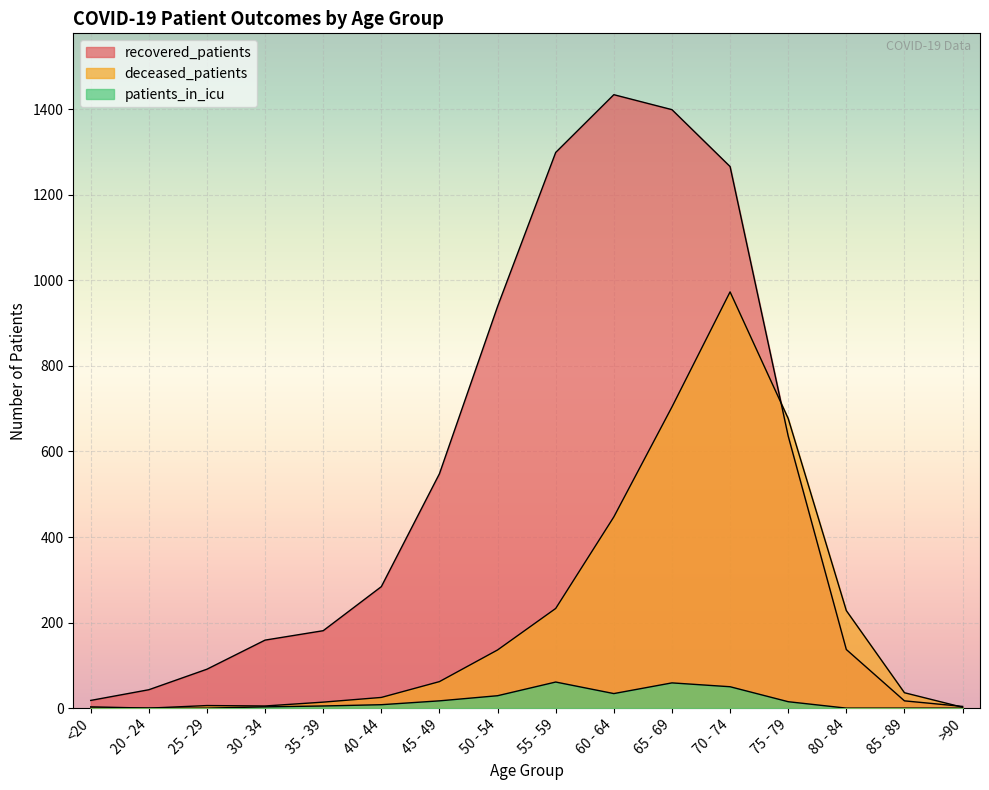

What is the sum of the patients_in_icu values at 25 - 29 and 30 - 34?

3